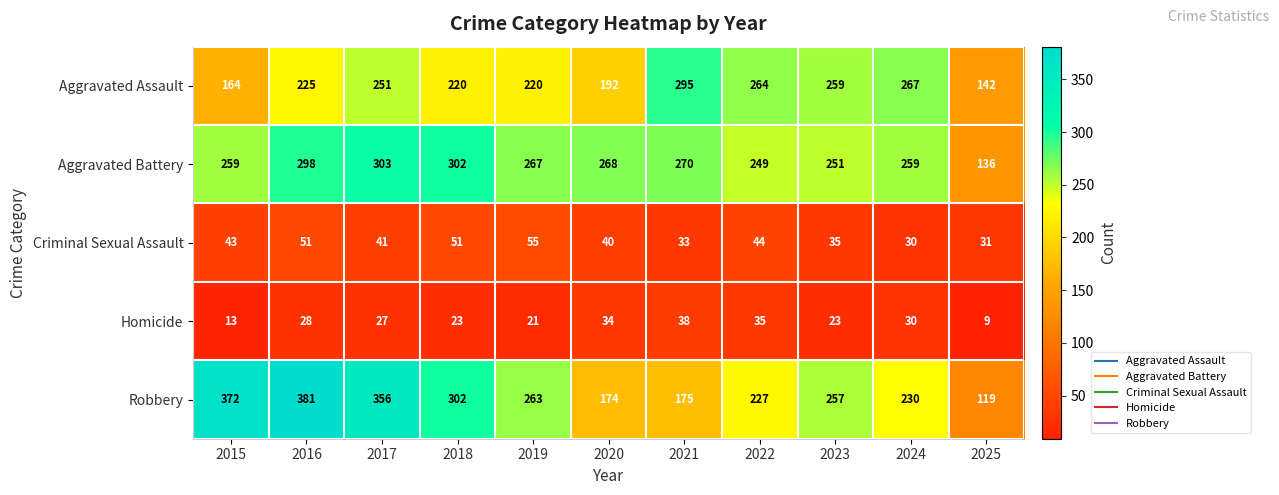

The value of Aggravated Assault at 2017 is 251. True or false?

True